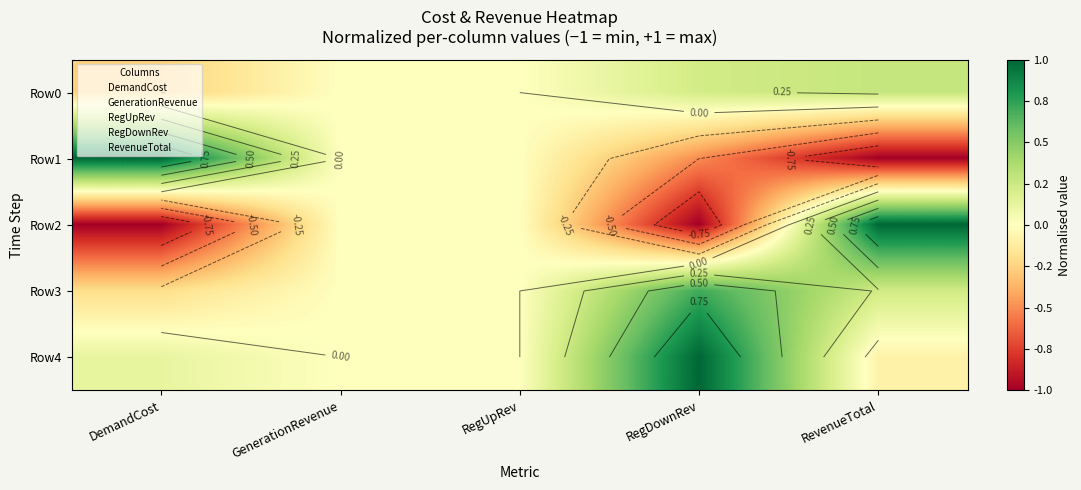

At which label does Row1 reach its peak?

DemandCost